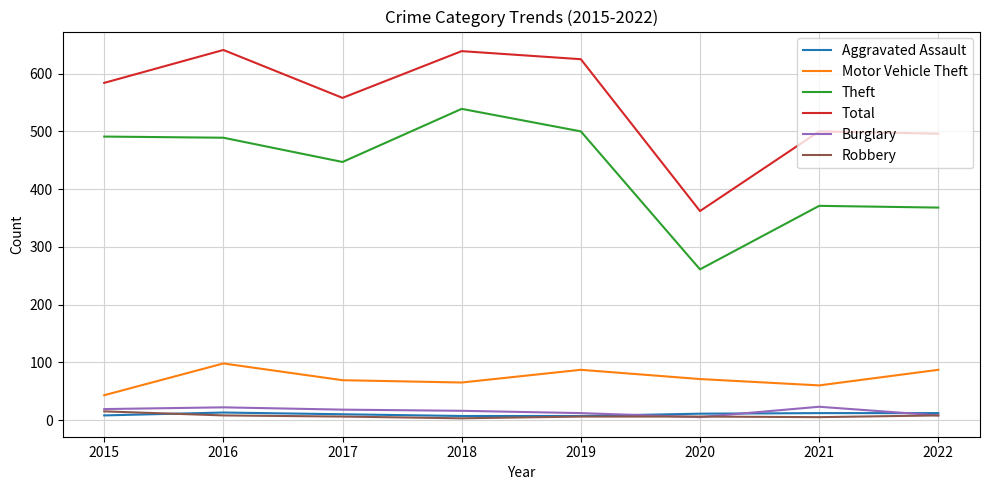

True or false: Theft and Robbery intersect in this chart.

False